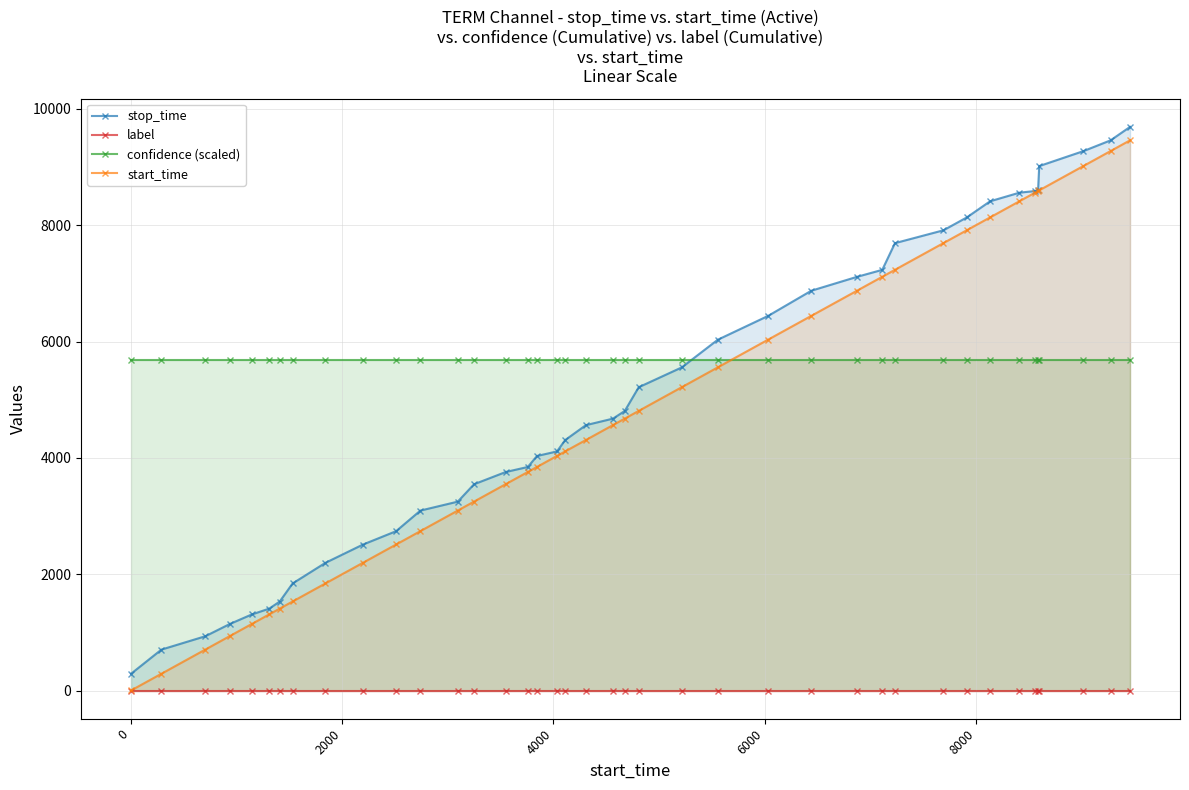

What is the maximum value for start_time?

9460.0